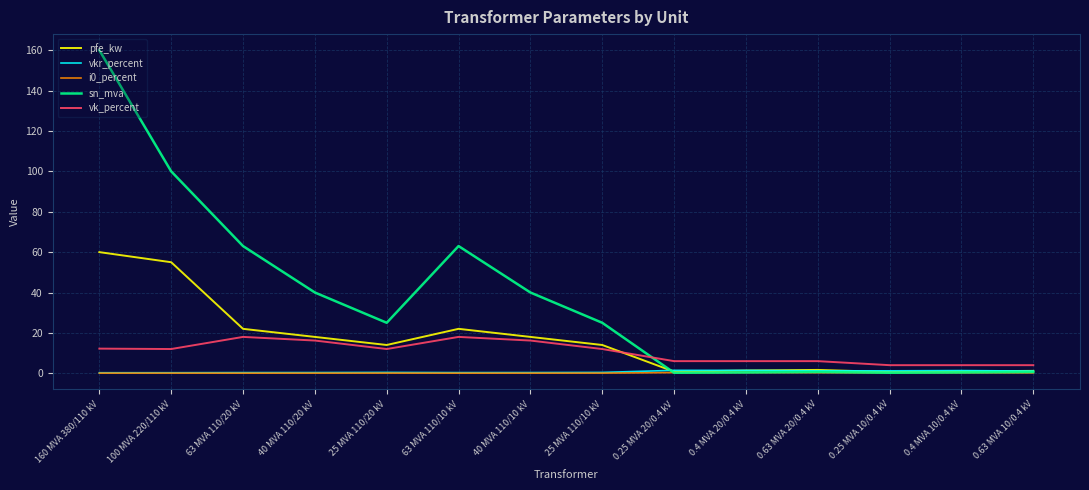

At which category is the sum across all series the highest?

160 MVA 380/110 kV